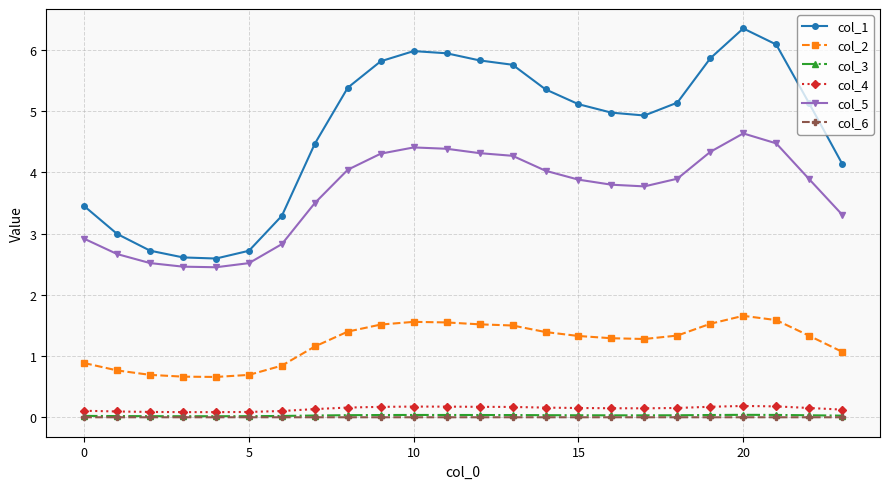

True or false: col_6 and col_3 intersect in this chart.

False